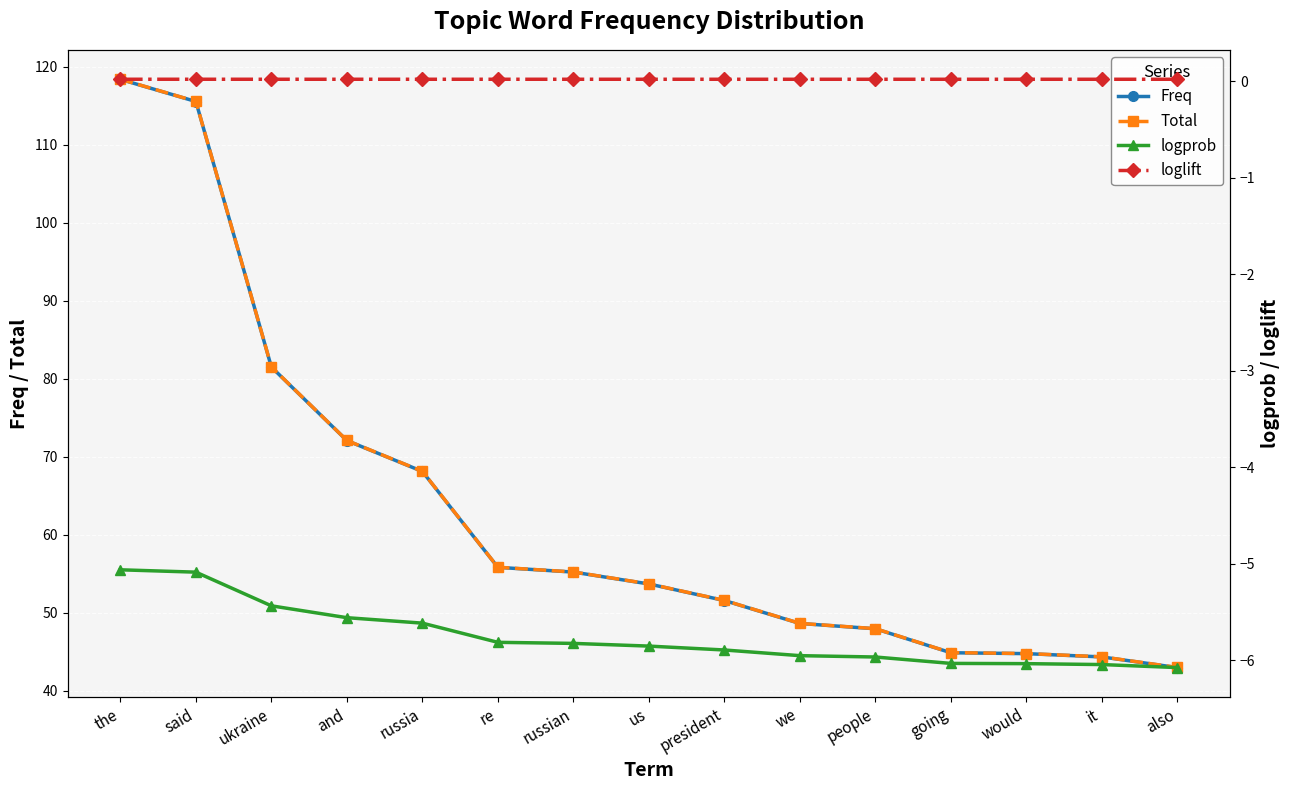

Which series changed the most between russian and going?

Freq